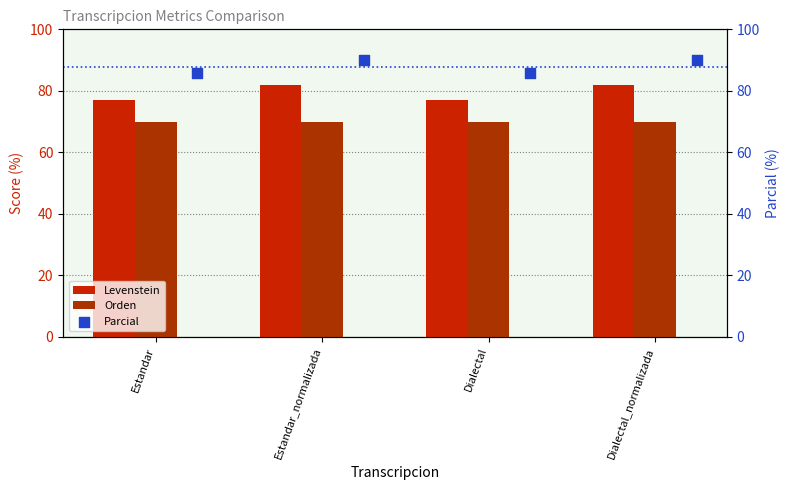

Which series has the largest Y range (max minus min)?

Levenstein